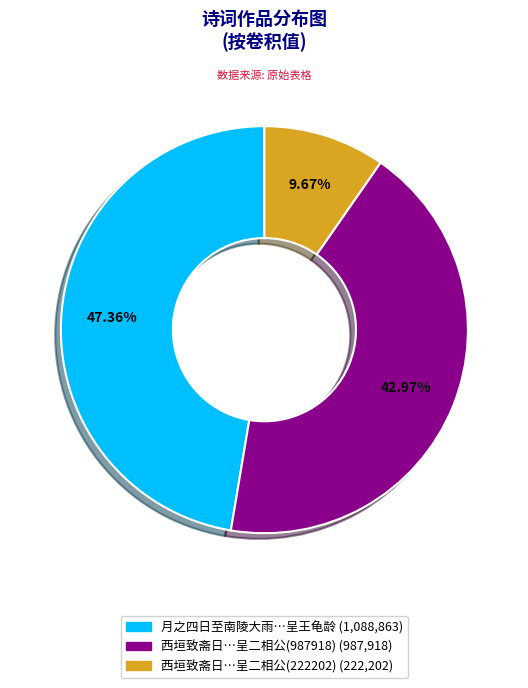

How many slices are in this pie chart?

3